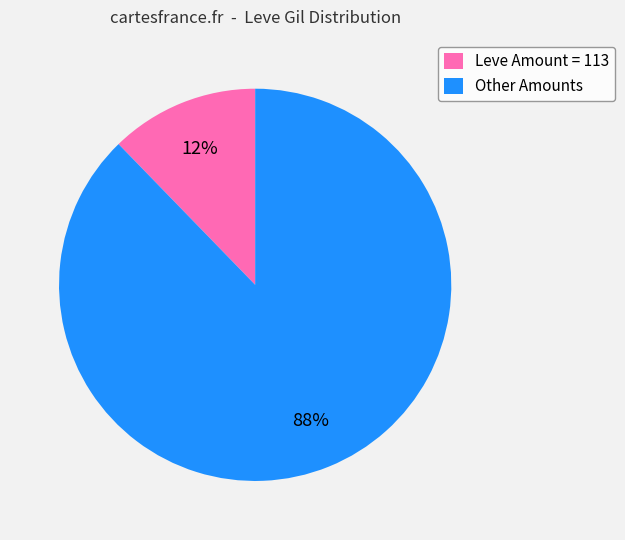

Combined, do Leve Amount = 113 and Other Amounts account for over 50%?

Yes